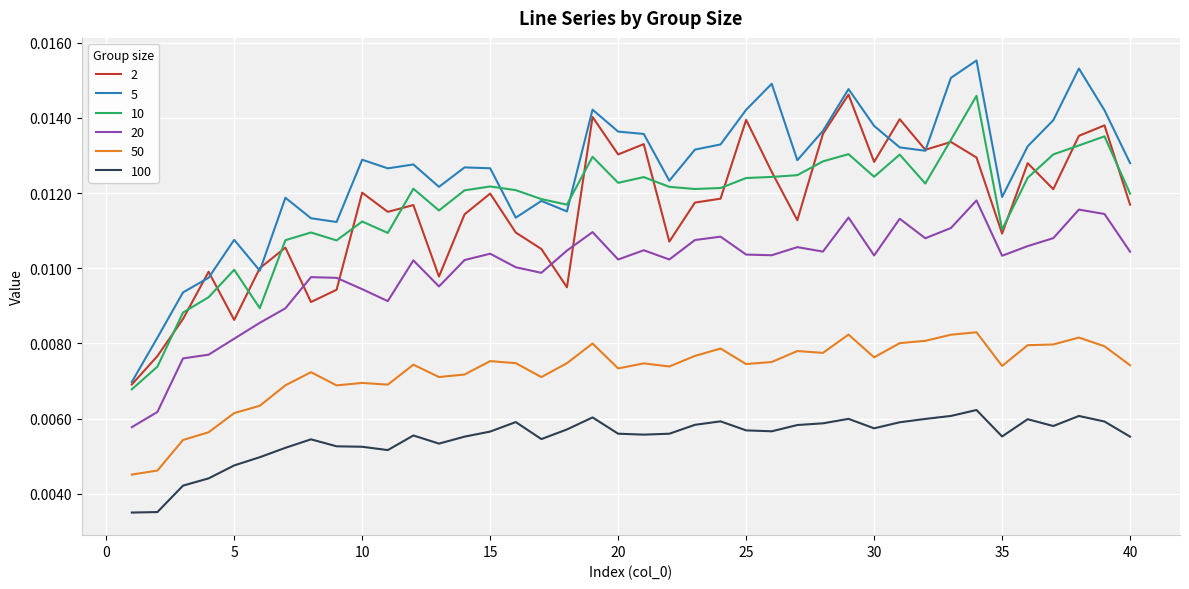

How many lines are shown in the chart?

6